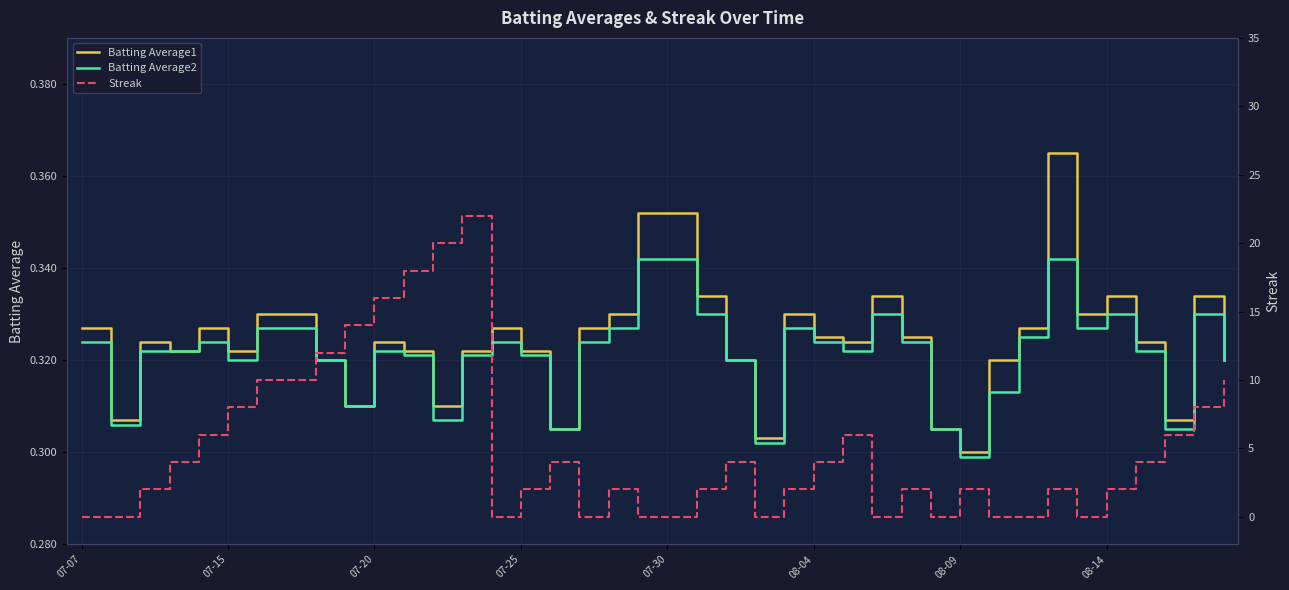

True or false: Streak and Batting Average2 intersect in this chart.

True